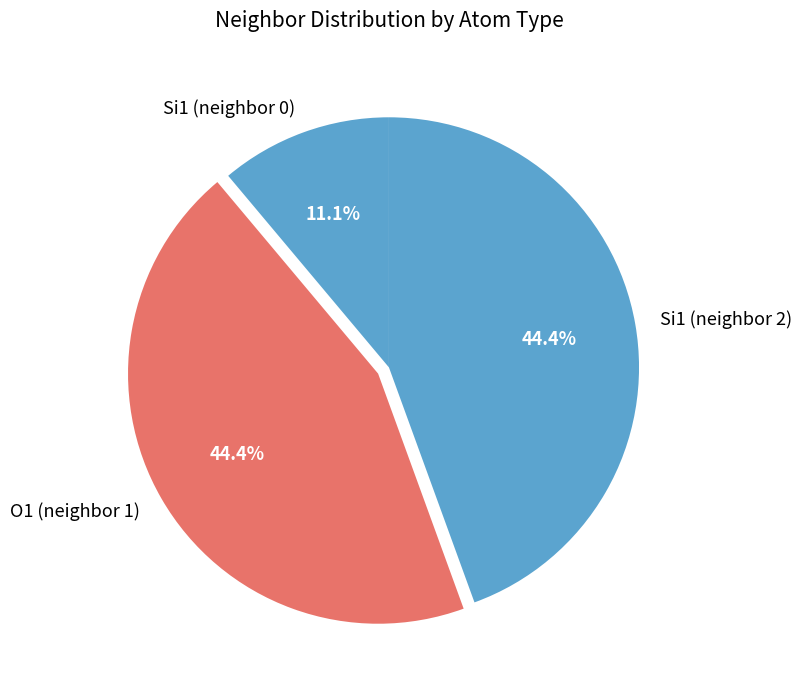

True or false: Si1 (neighbor 0) accounts for 11% of the total.

True